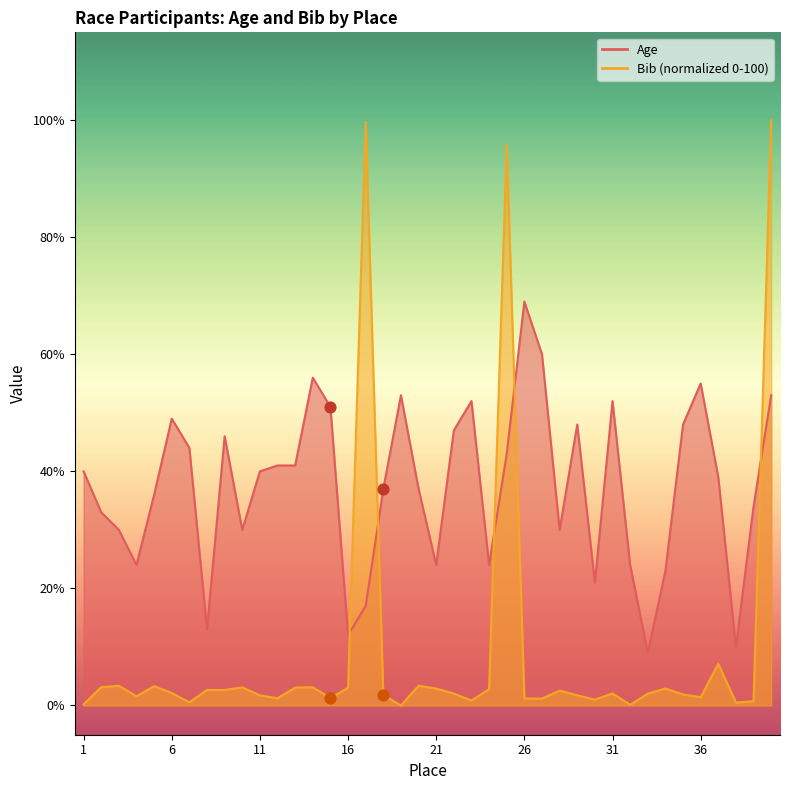

At which category is the sum across all series the highest?

40